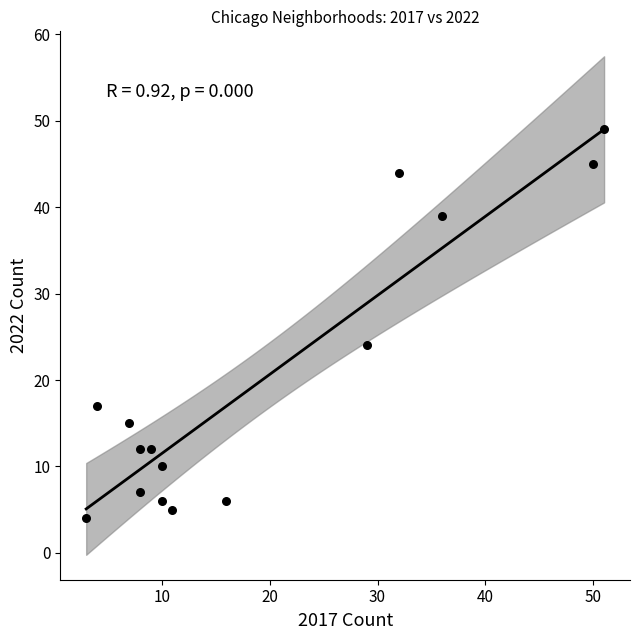

What Y value in the scatter plot is closest to 26?

24